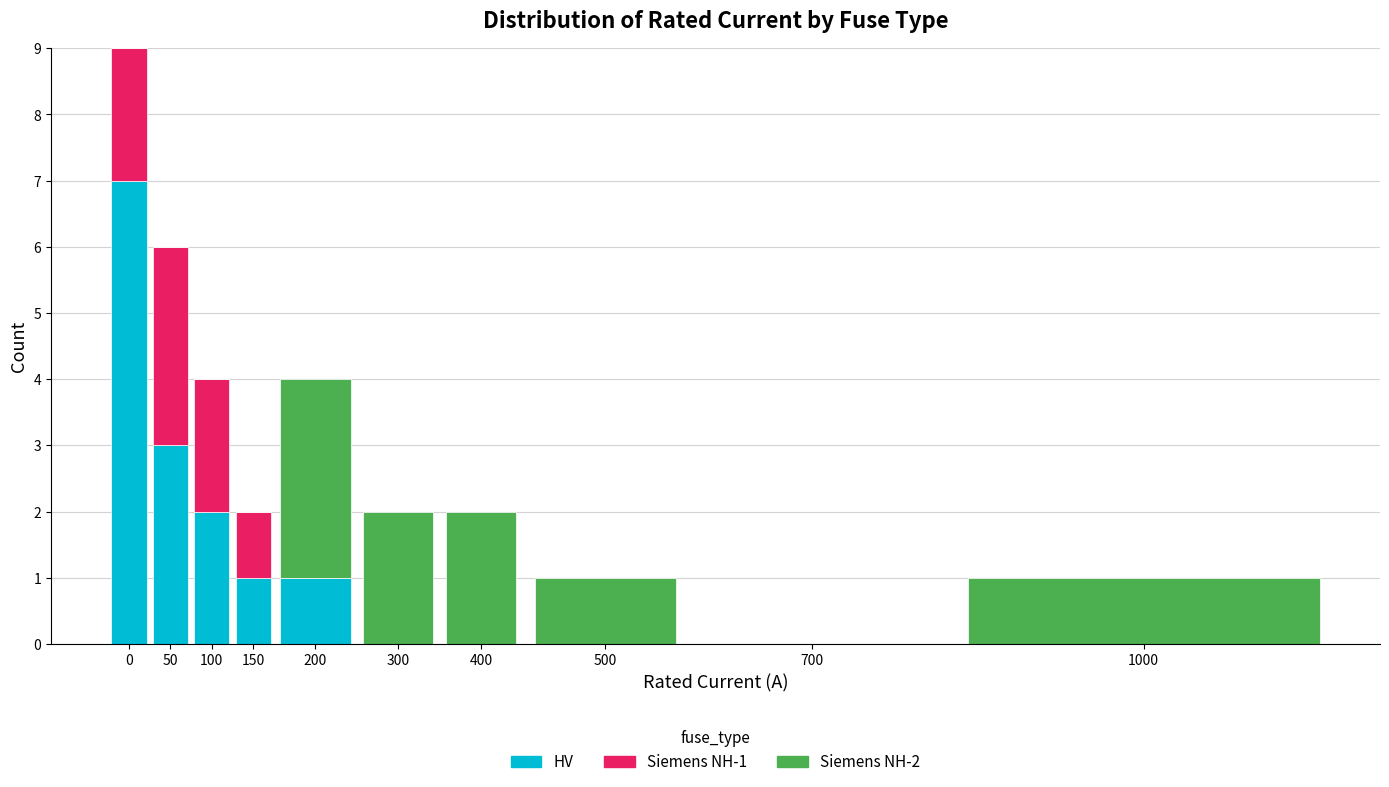

Reading left to right, transcribe the values for HV.

0=7	50=3	100=2	150=1	200=1	300=0	400=0	500=0	700=0	1000=0